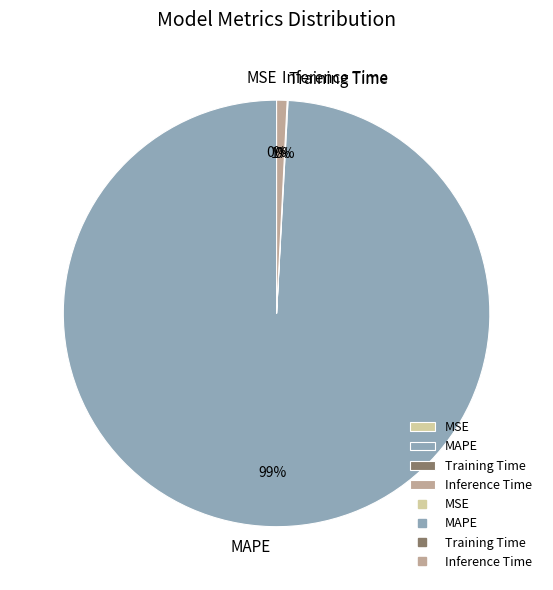

To the nearest percent, what is the average slice percentage?

25%